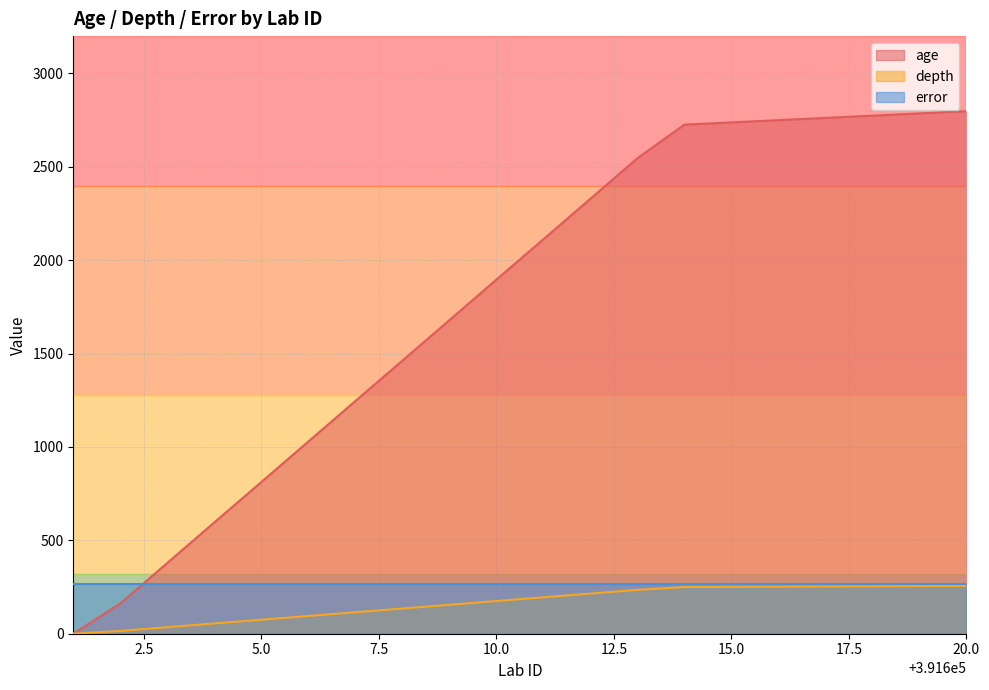

What are all the series names shown in the legend?

age, depth, error